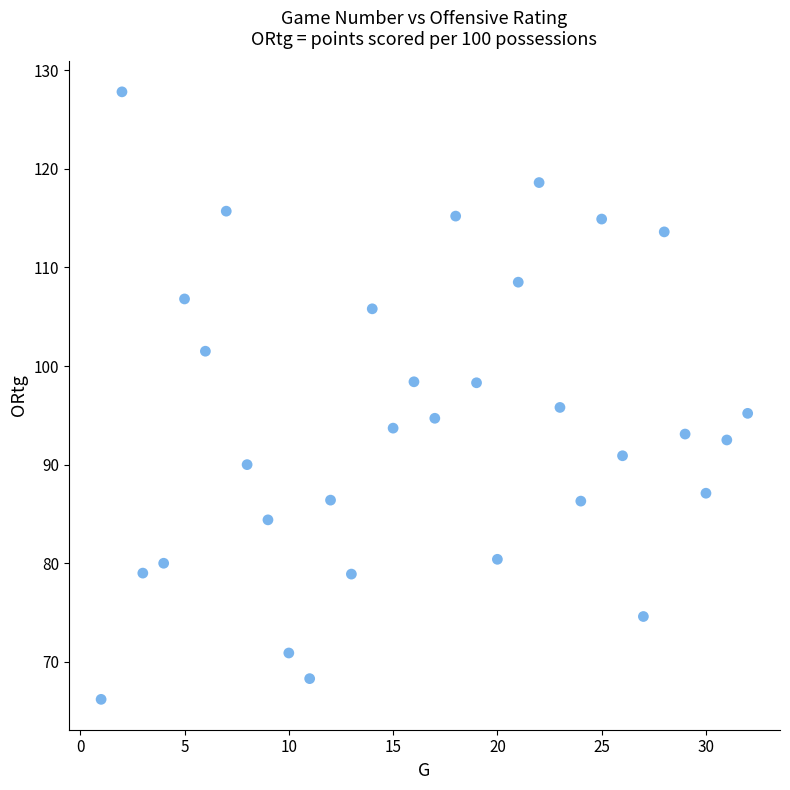

What is the range of Y values (max minus min)?

61.6